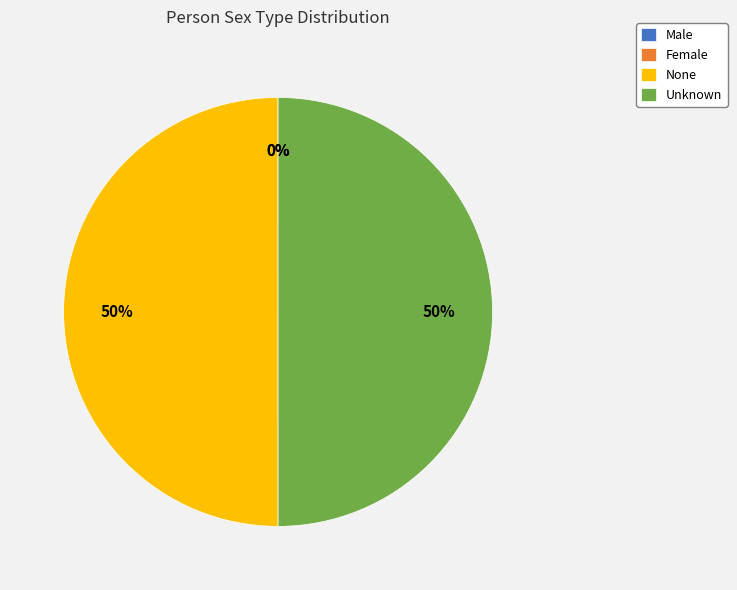

To the nearest percent, what is the average slice percentage?

25%